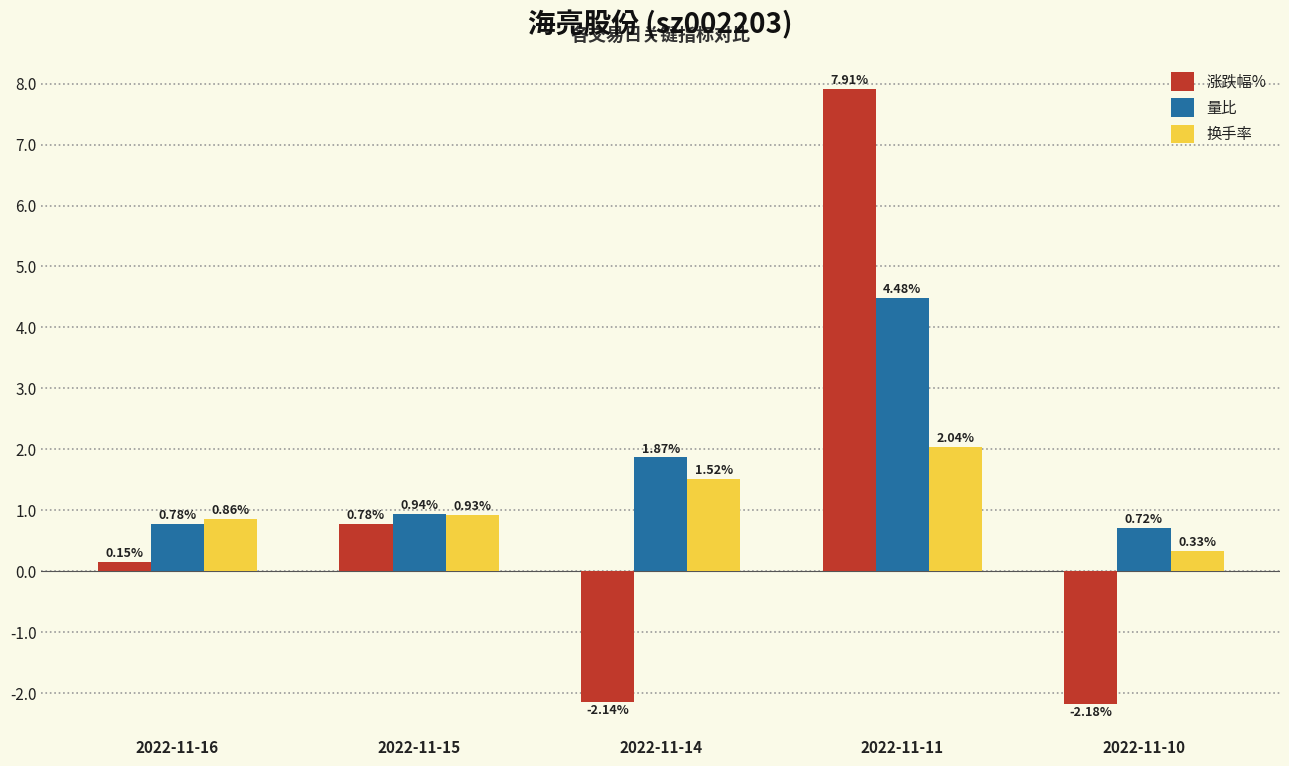

List the series in order of their overall mean, lowest first.

涨跌幅%, 换手率, 量比